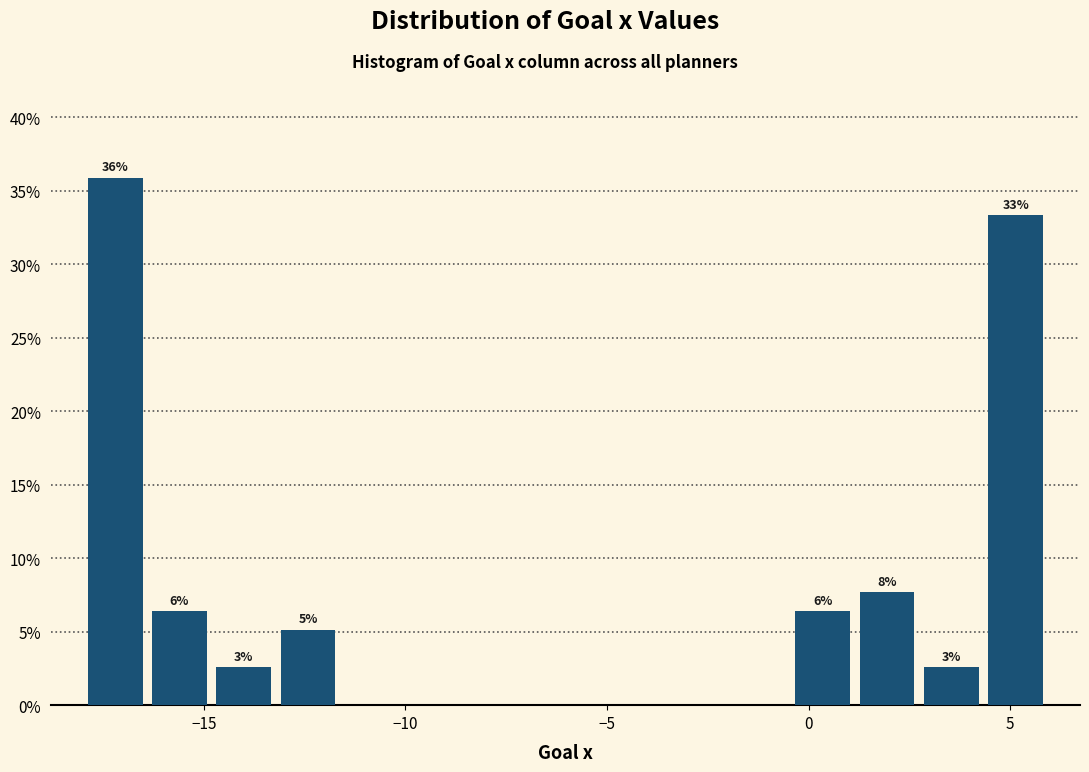

Around what value on the x-axis is the tallest bar? Give the approximate position of its centre, as read against the axis.

-17.0